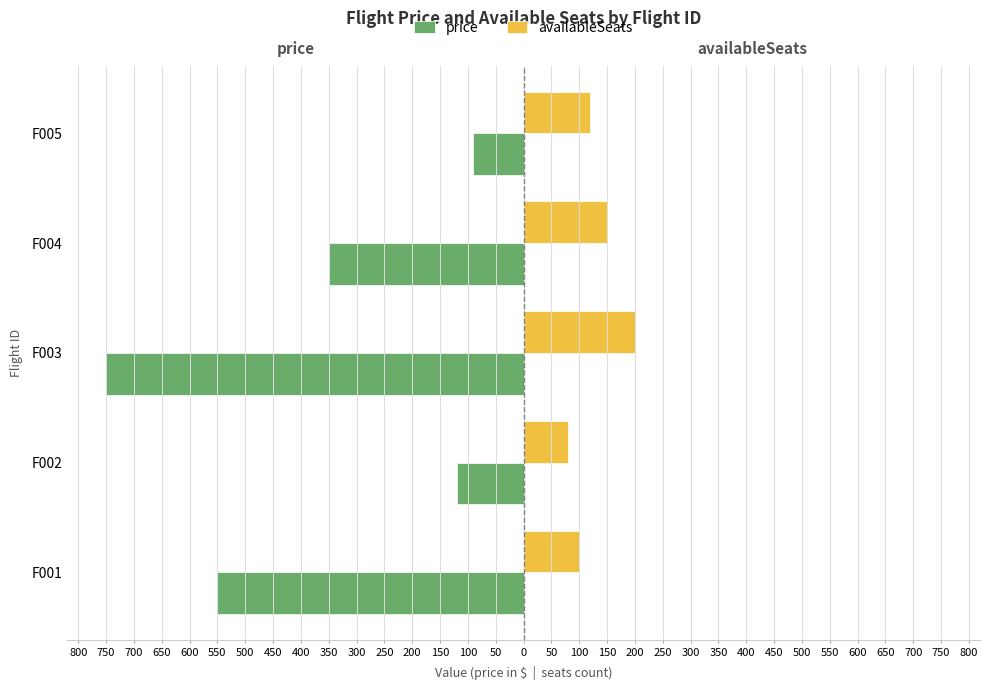

Reading left to right, extract all data points from this chart.

price: -550	-120	-750	-350	-90
availableSeats: 100	80	200	150	120